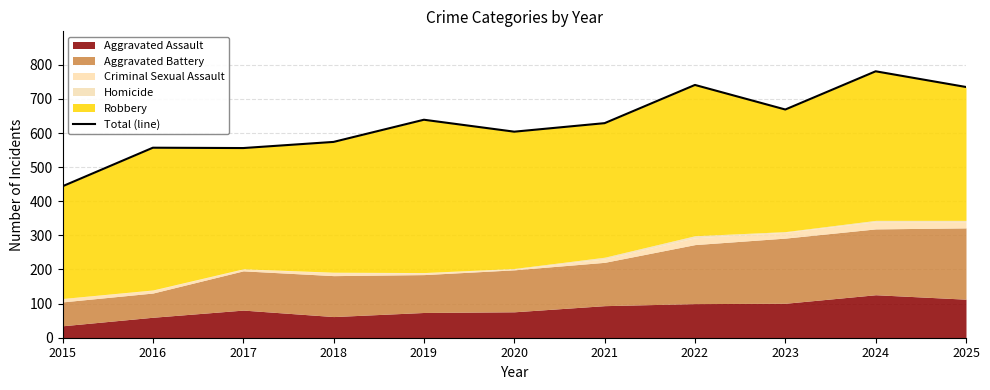

List the labels in order of value, largest first.

2024, 2022, 2025, 2023, 2019, 2021, 2020, 2018, 2016, 2017, 2015